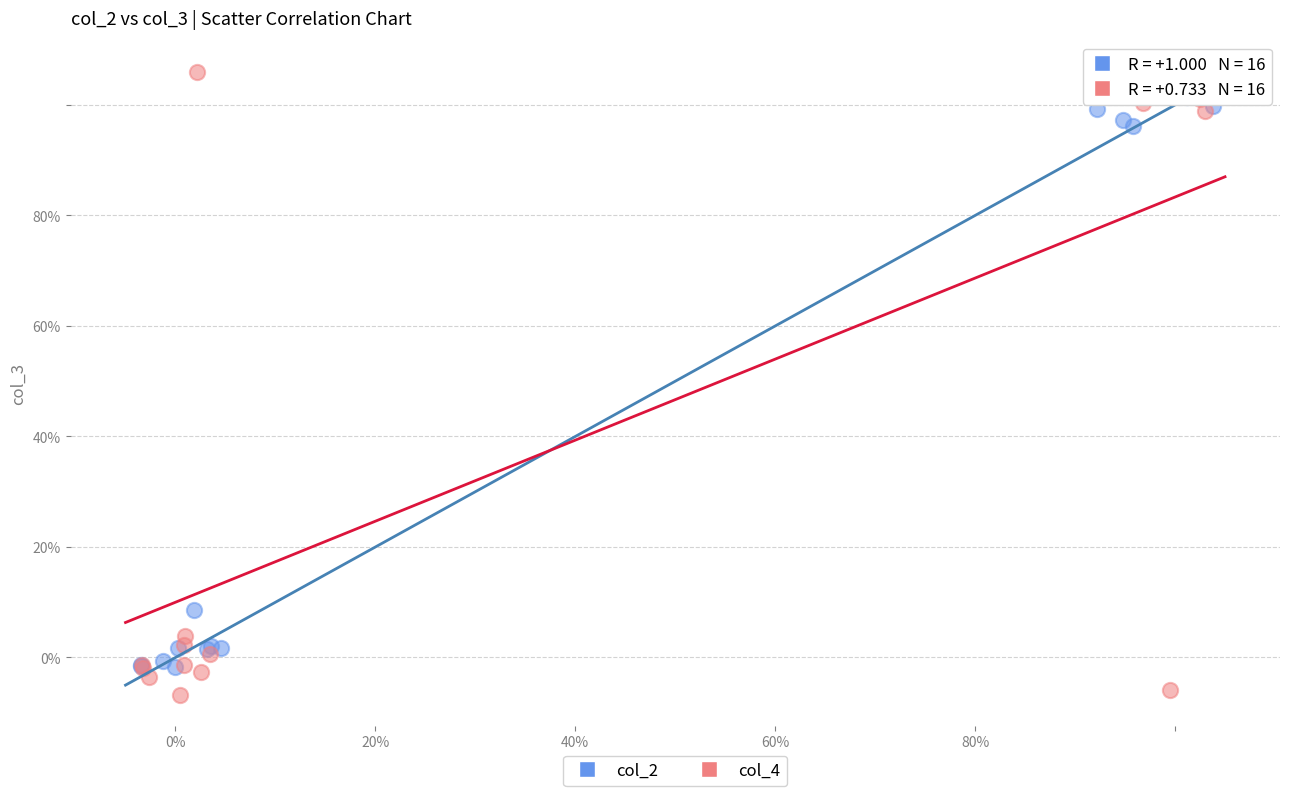

Which series has the widest spread of Y values?

col_4